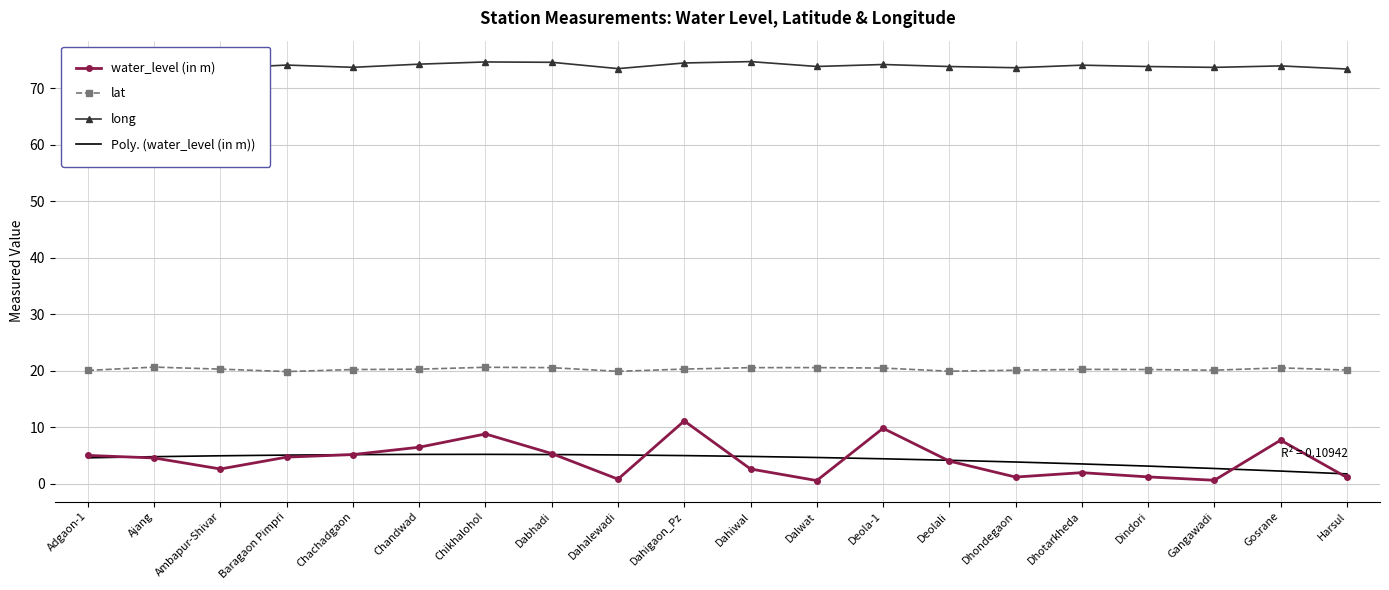

Which series has the largest range (max minus min)?

water_level (in m)